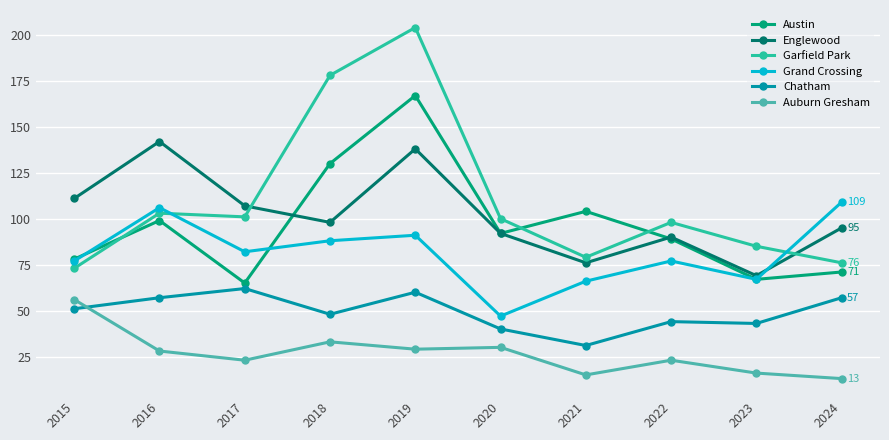

How many values in the Grand Crossing series are below 82?

5